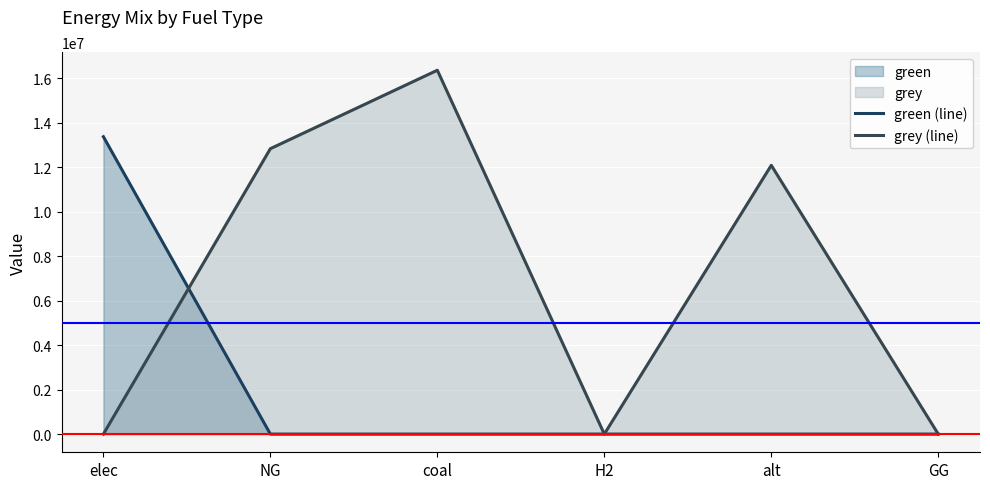

What is the label of the 6th point from the left?

GG